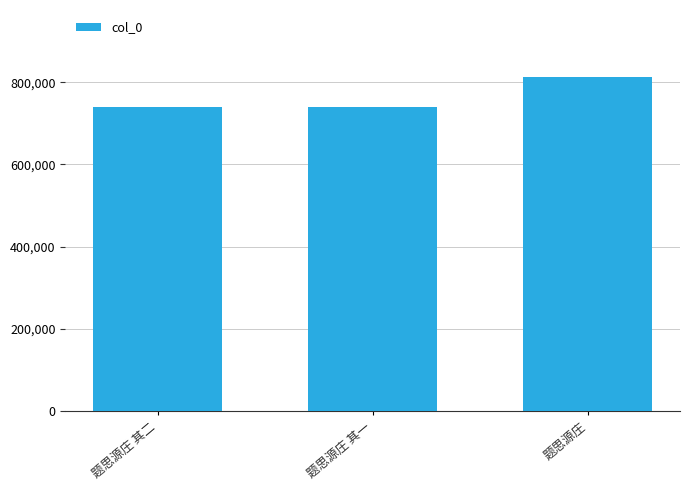

Where is the data nearest to the value 777031?

题思源庄 其二